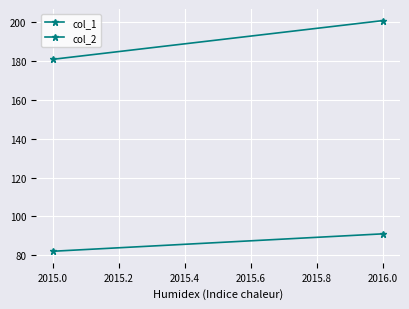

What is the sum of the col_1 values at 2015.0 and 2016.0?

173